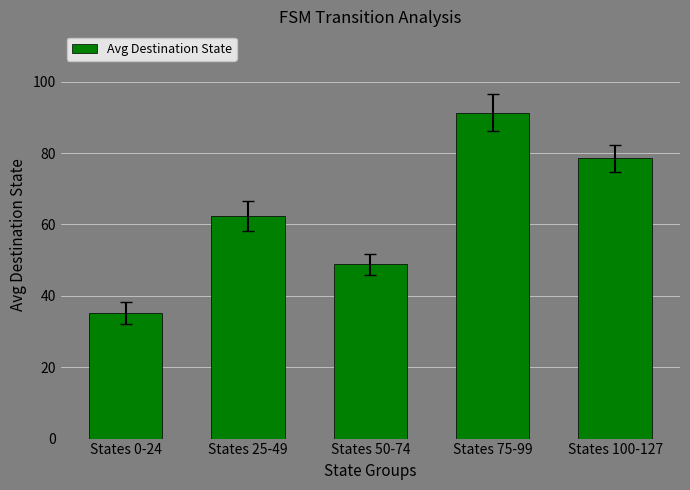

The value at States 50-74 is 22.1. True or false?

False